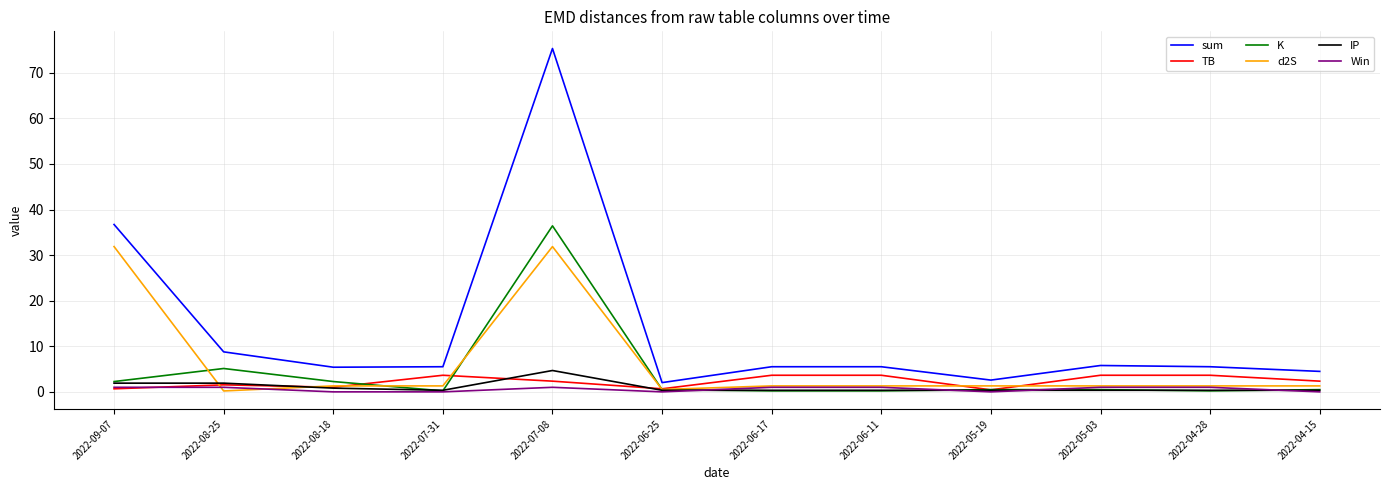

True or false: Win and sum cross at least once.

False